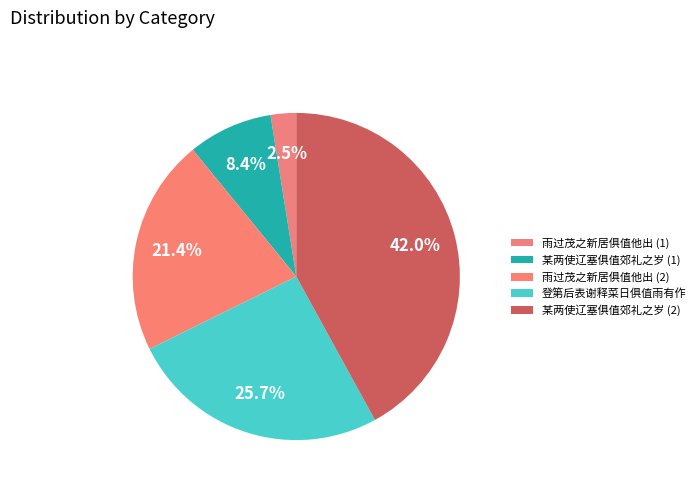

Is there a majority slice in this chart?

No